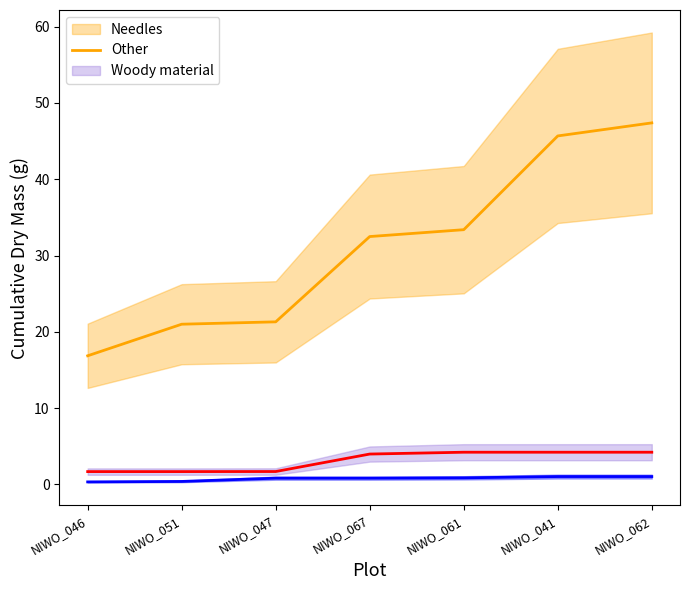

The value of Other at NIWO_047 is 0.8. True or false?

False